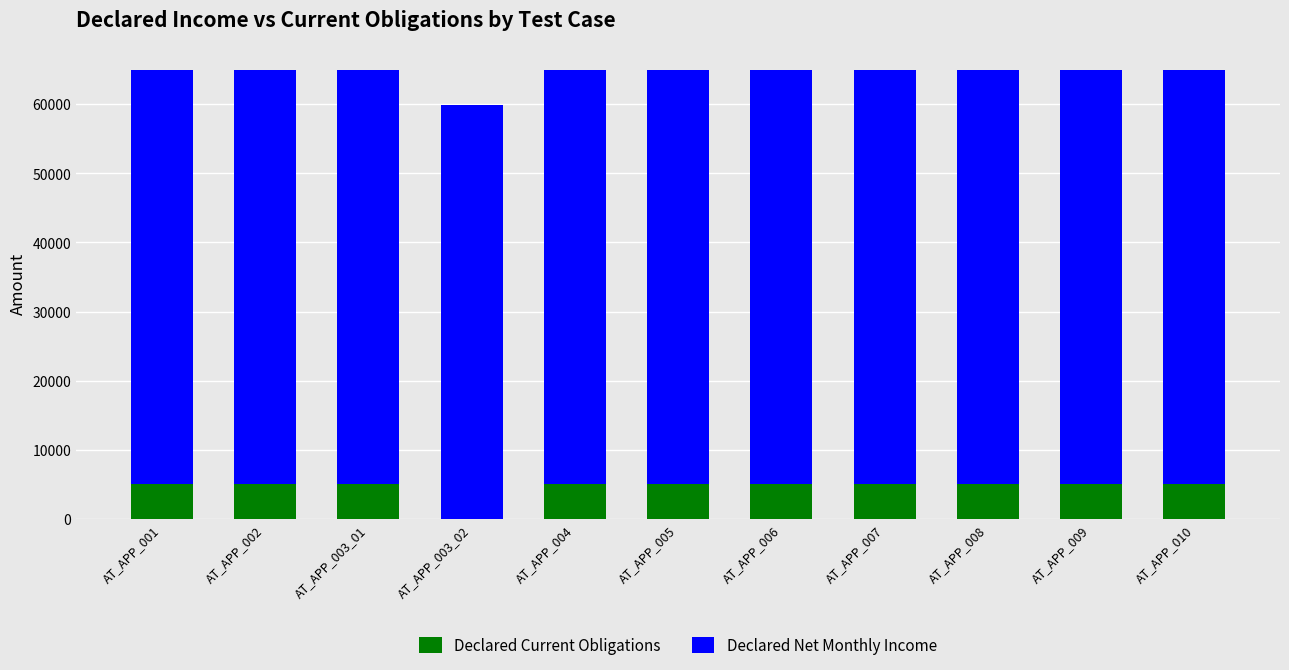

What is the label of the 1st bar from the left?

AT_APP_001